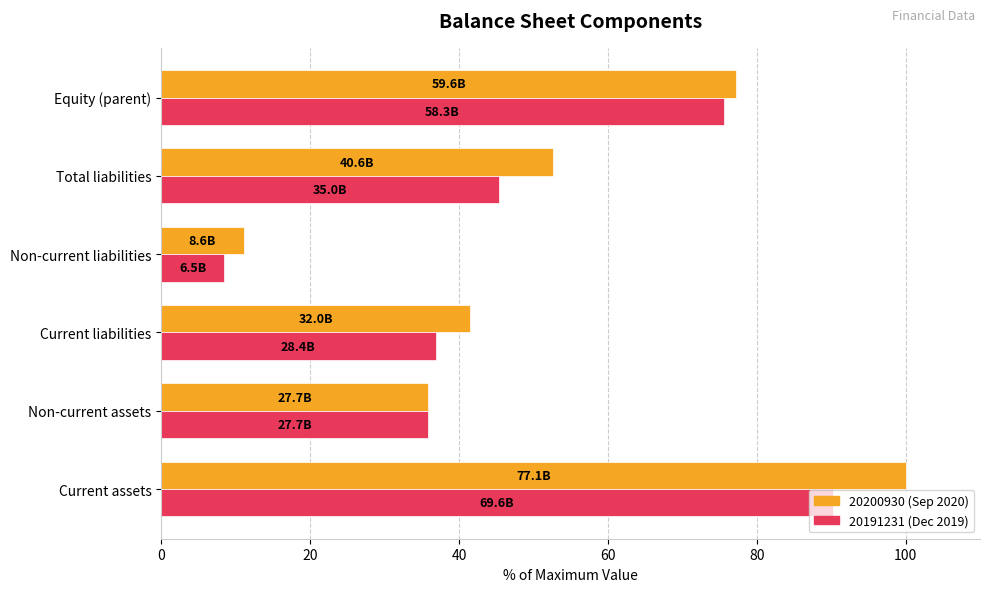

Which label corresponds to the largest value in the chart?

Current assets